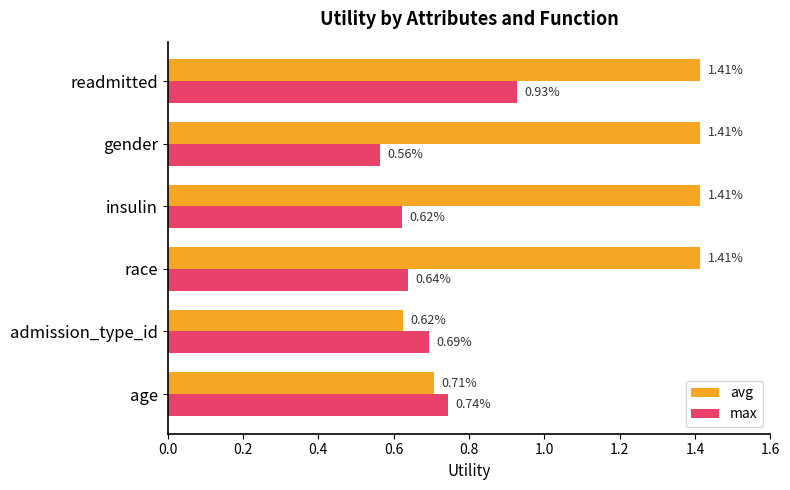

What is the sum of all max values?

4.2